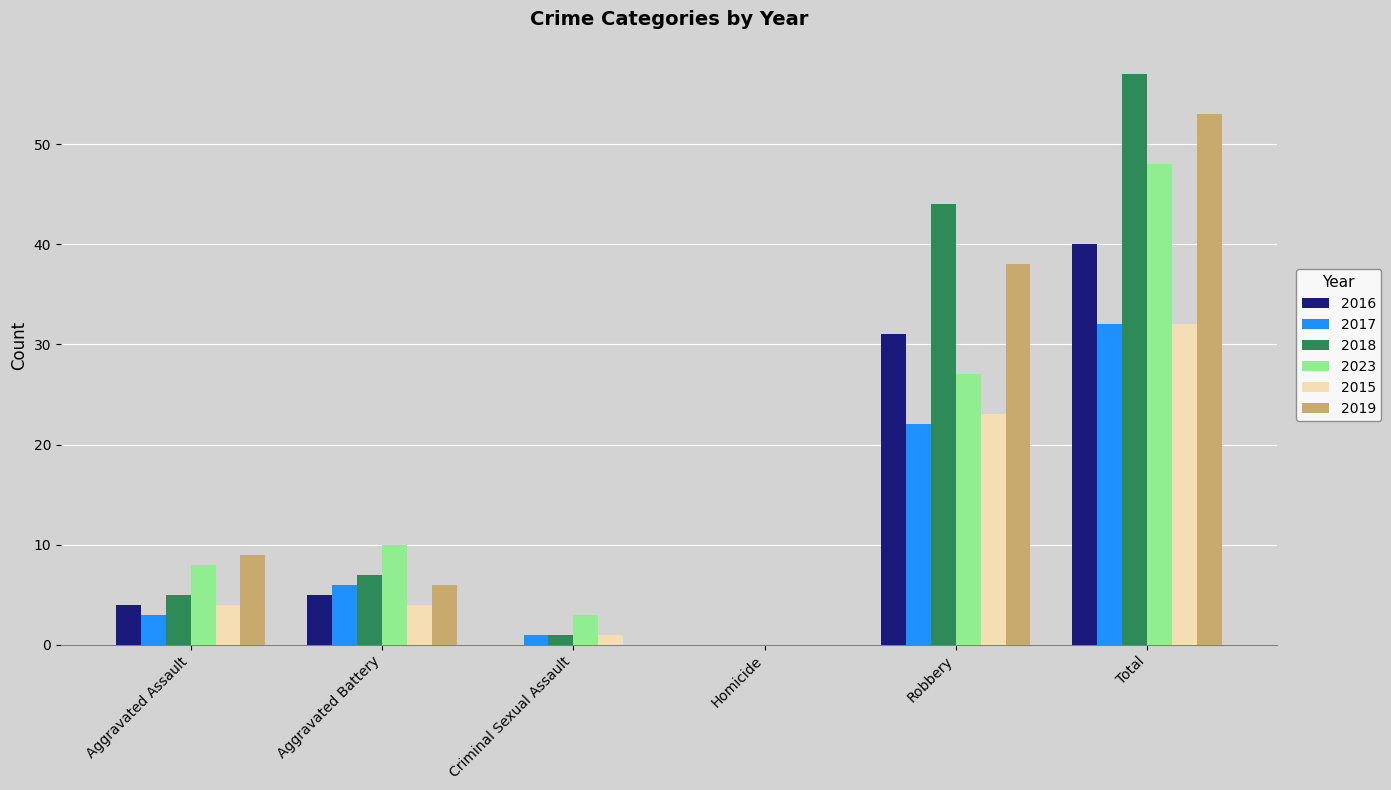

Between Aggravated Battery and Homicide, which series saw the biggest shift?

2023